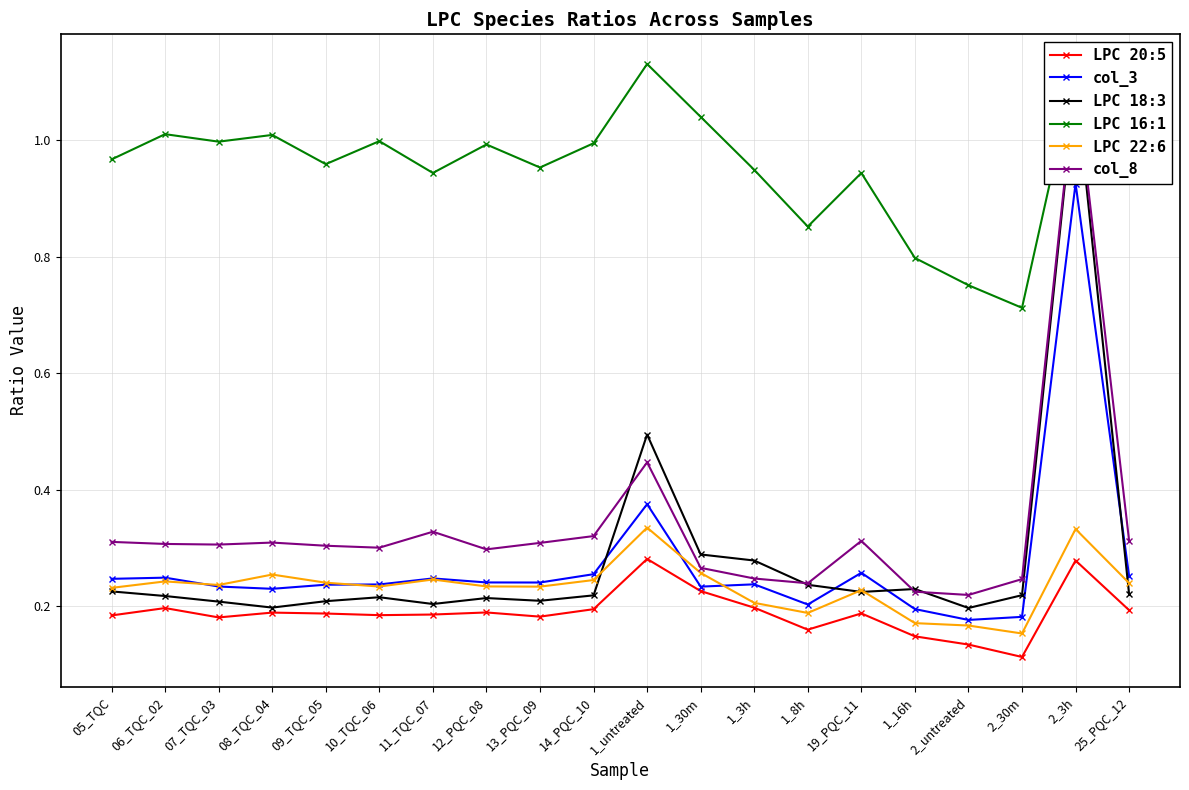

True or false: LPC 16:1 and LPC 20:5 cross at least once.

False